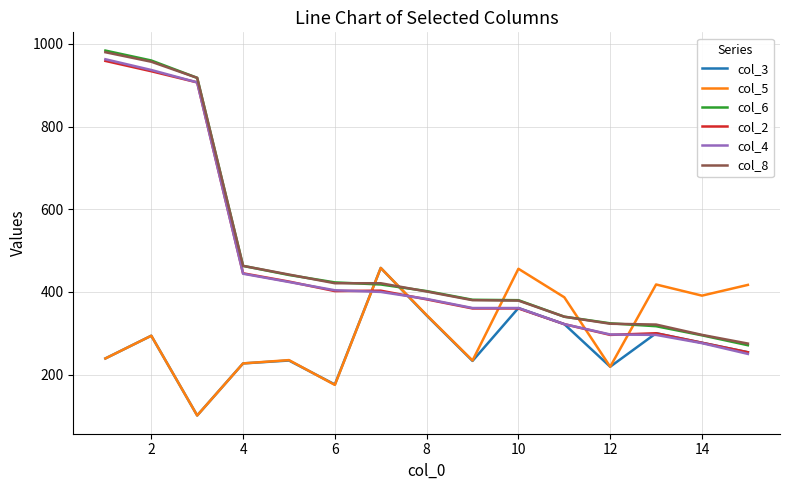

What is the average value of the col_8 series?

488